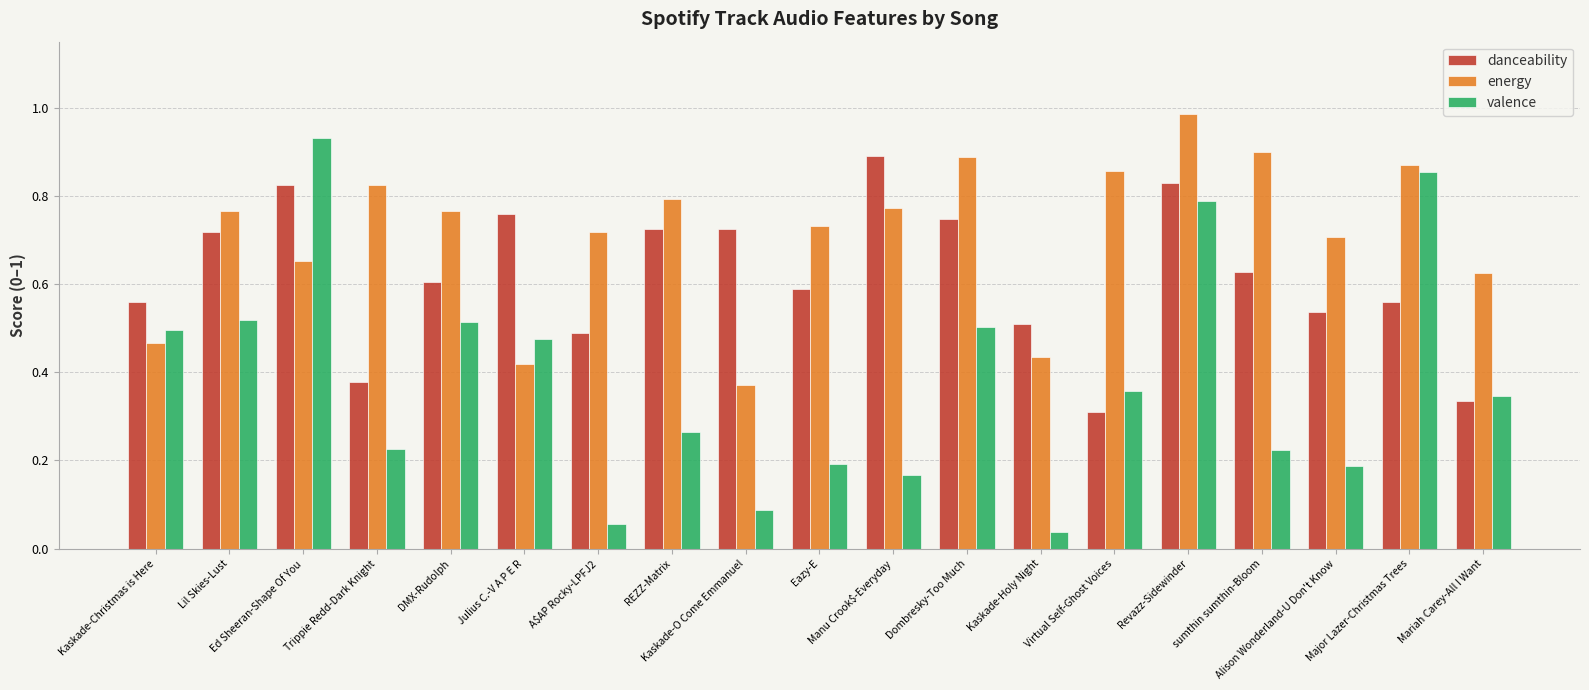

Which series has the largest range (max minus min)?

valence